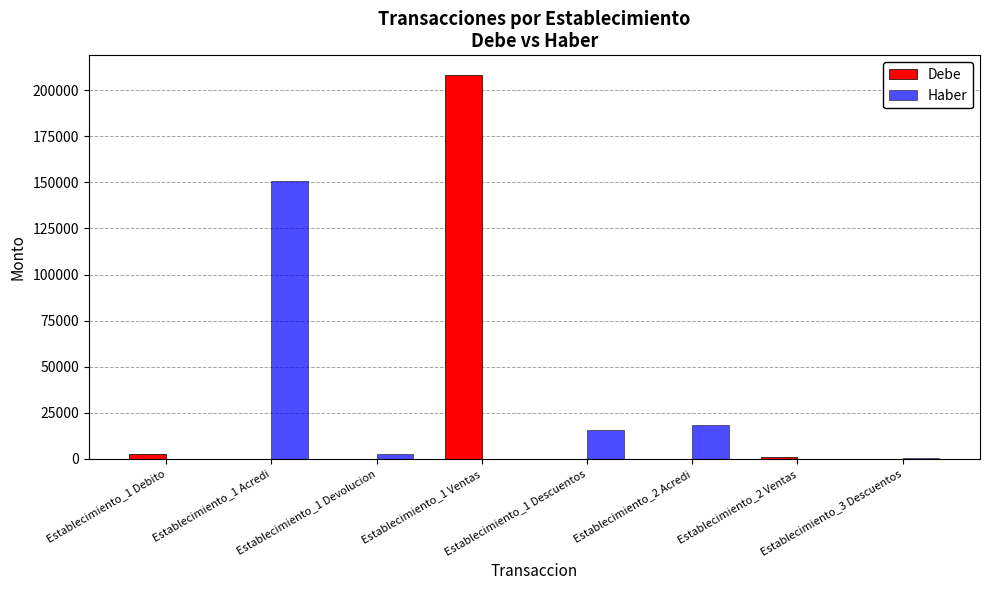

Count the number of data series in this chart.

2